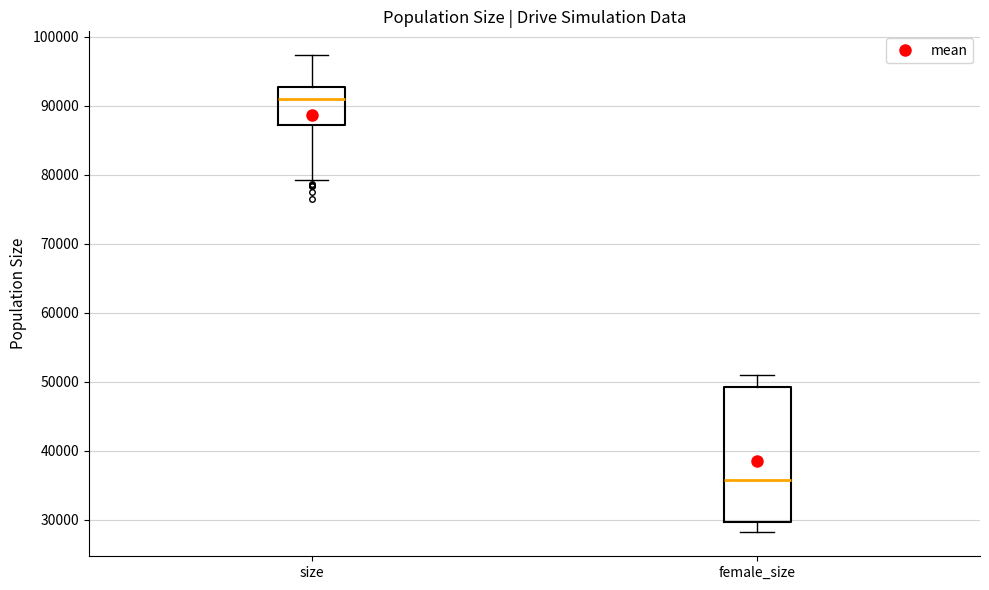

Where is the lower edge of the box for female_size on the y-axis? The values are not printed on the chart, so give them approximately, as read against the axis.

30000